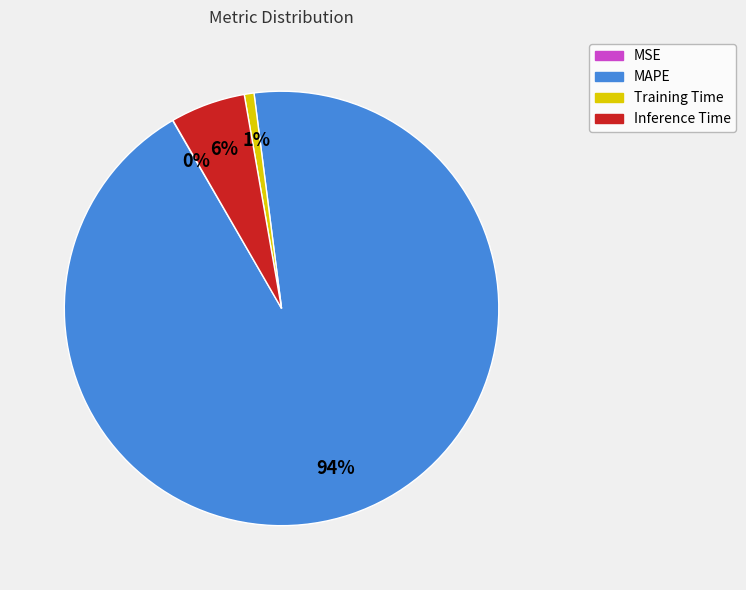

To the nearest percent, what is the combined percentage of MAPE and Inference Time?

99%